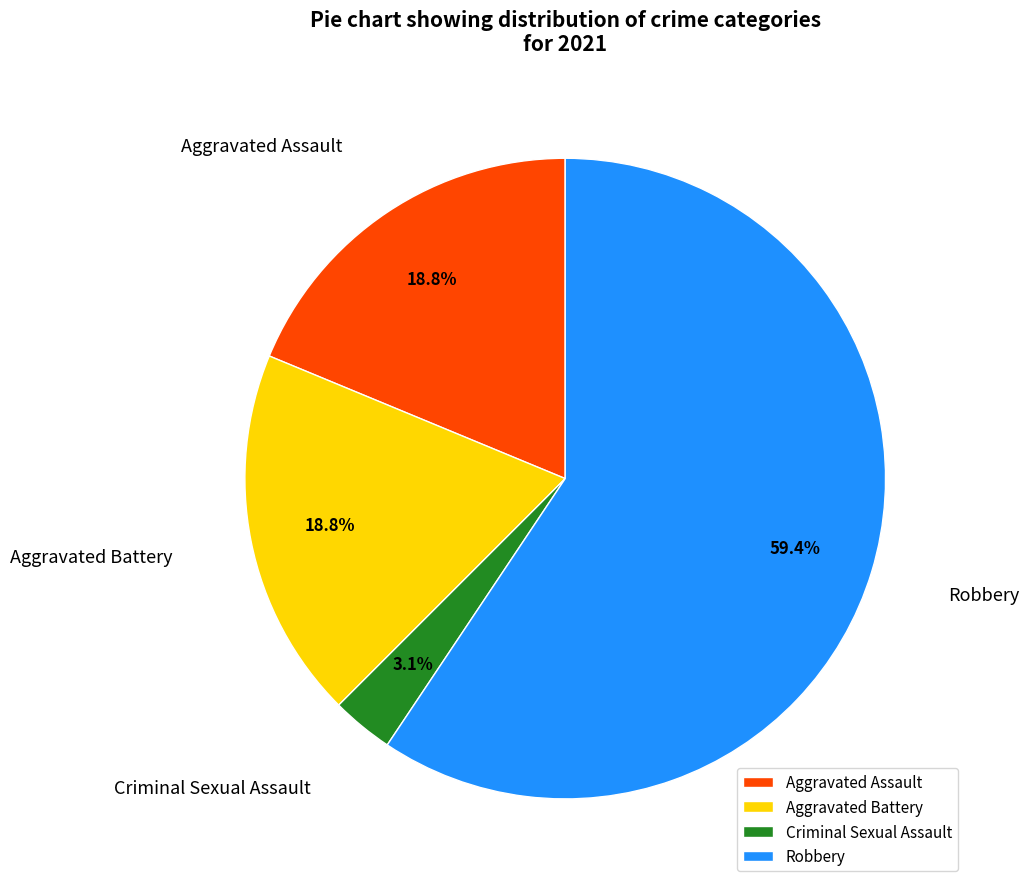

Is the sum of Robbery and Criminal Sexual Assault greater than half?

Yes